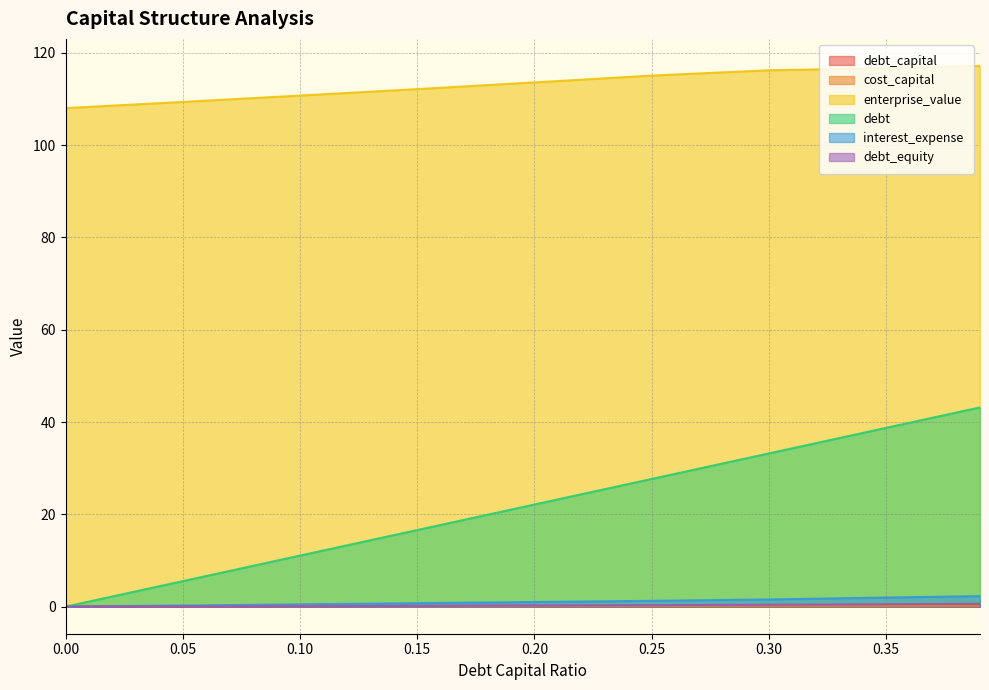

The cost_capital series shows 0.2 at 0.1. True or false?

False